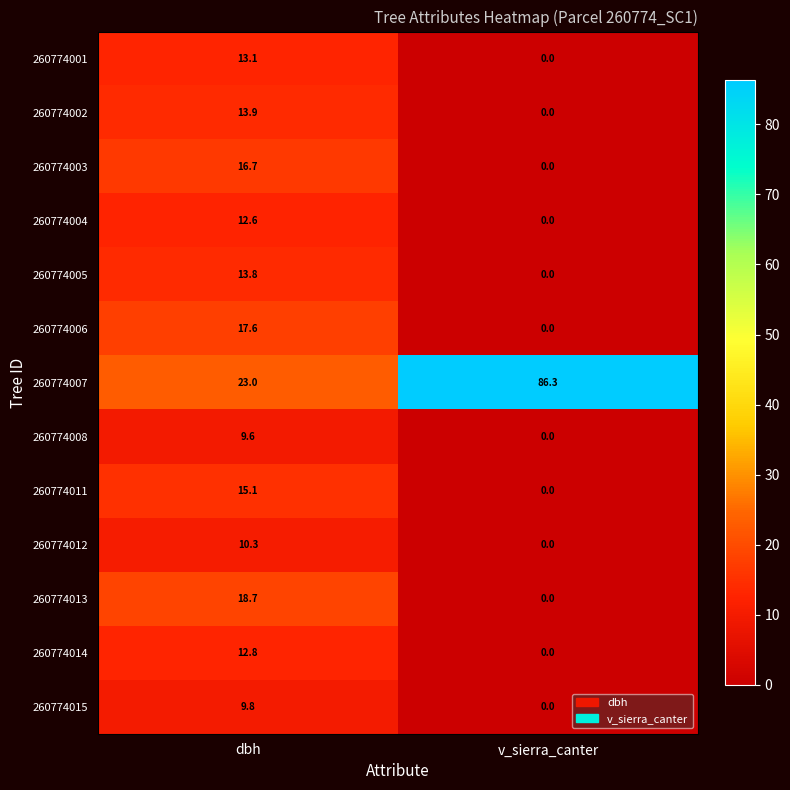

What is the sum of all 260774001 values?

13.1